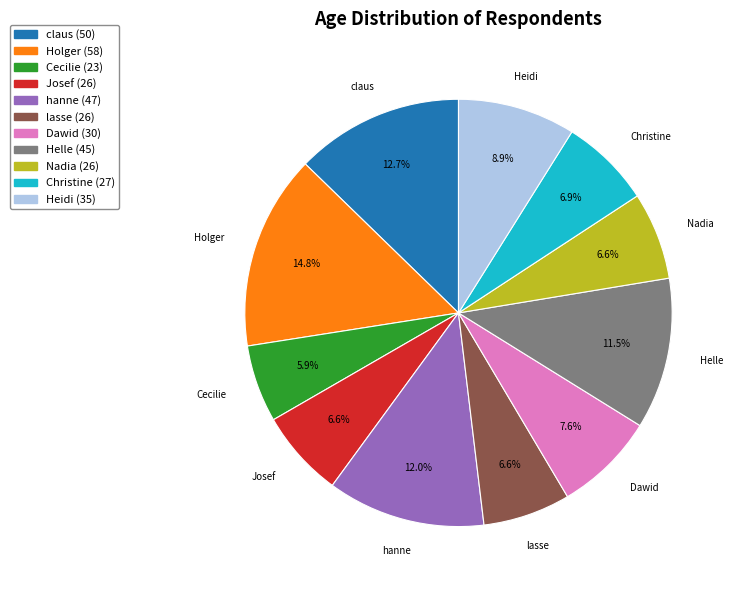

To the nearest percent, what portion does Nadia (26) represent?

7%